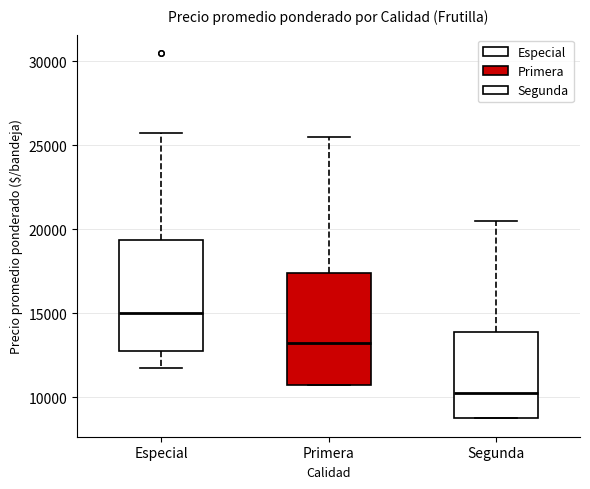

Where is the upper edge of the box for Segunda on the y-axis? The values are not printed on the chart, so give them approximately, as read against the axis.

14000